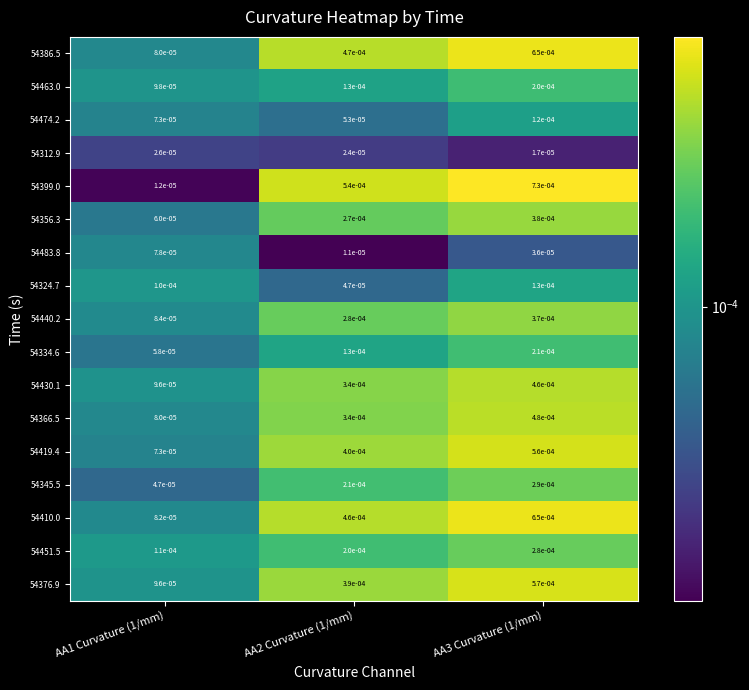

Is the value of 54463.0 at AA1 Curvature (1/mm) greater than the value of 54483.8 at AA2 Curvature (1/mm)?

Yes